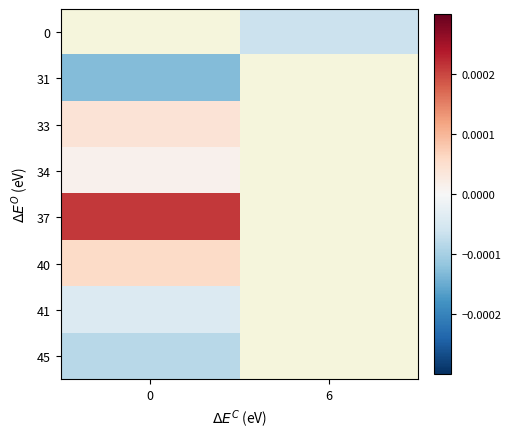

Rank the series at 0 from lowest to highest value.

34, 0, 31, 45, 41, 33, 40, 37